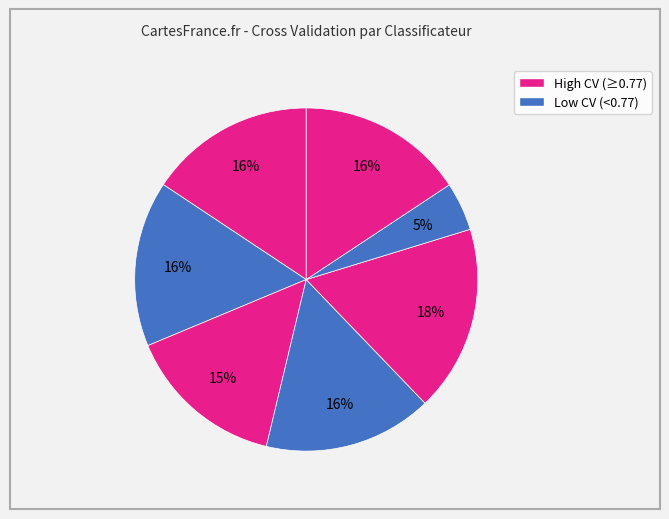

How many segments does this pie chart have?

7